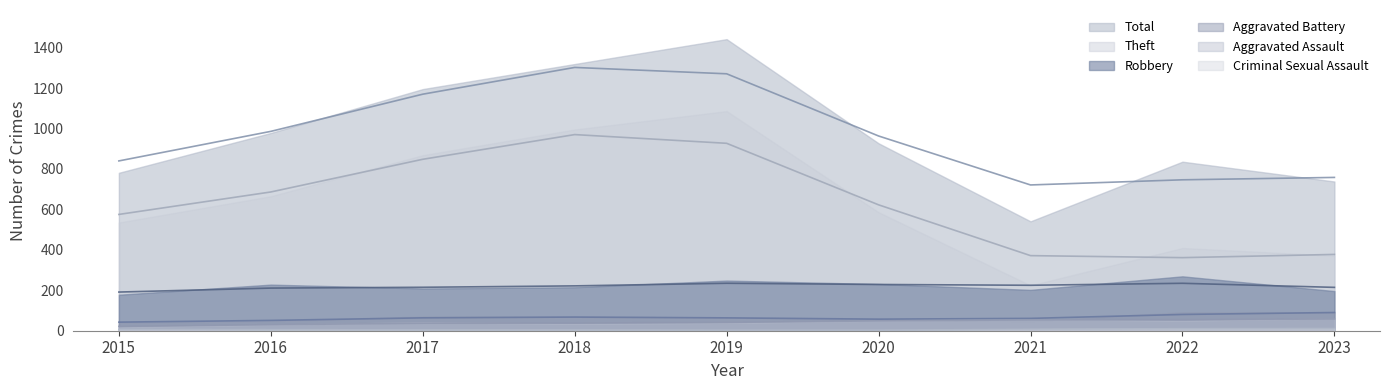

What is the maximum value shown in the chart?

1442